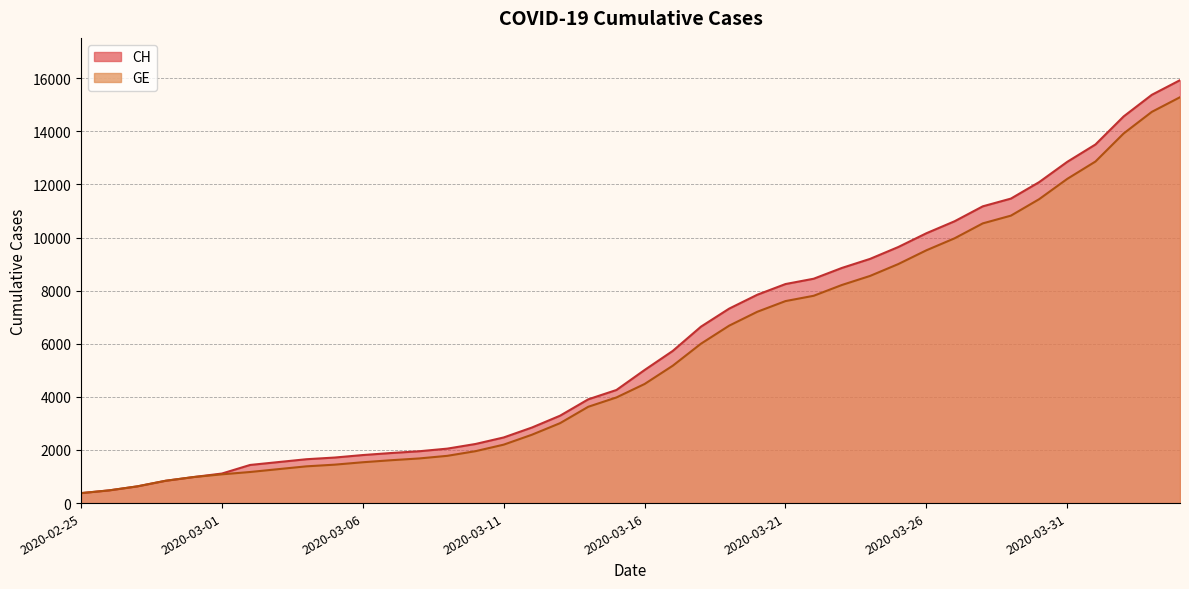

What is the sum of the CH values at 2020-02-28 and 2020-03-10?

3066